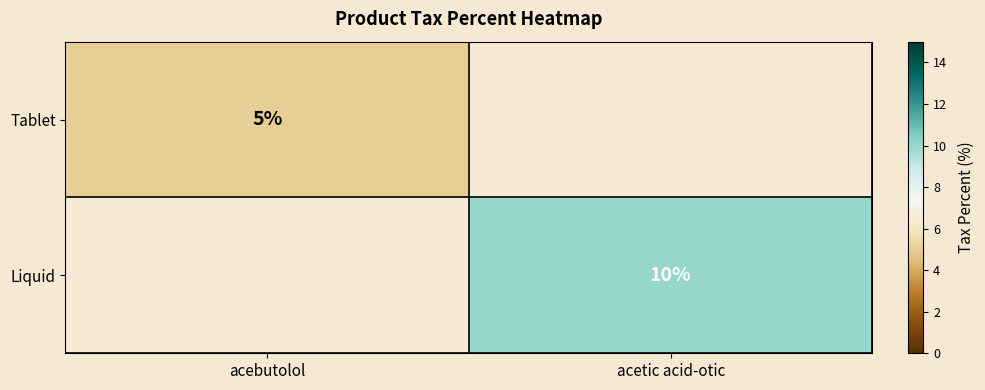

Is it true that Liquid equals 10 at acetic acid-otic?

True